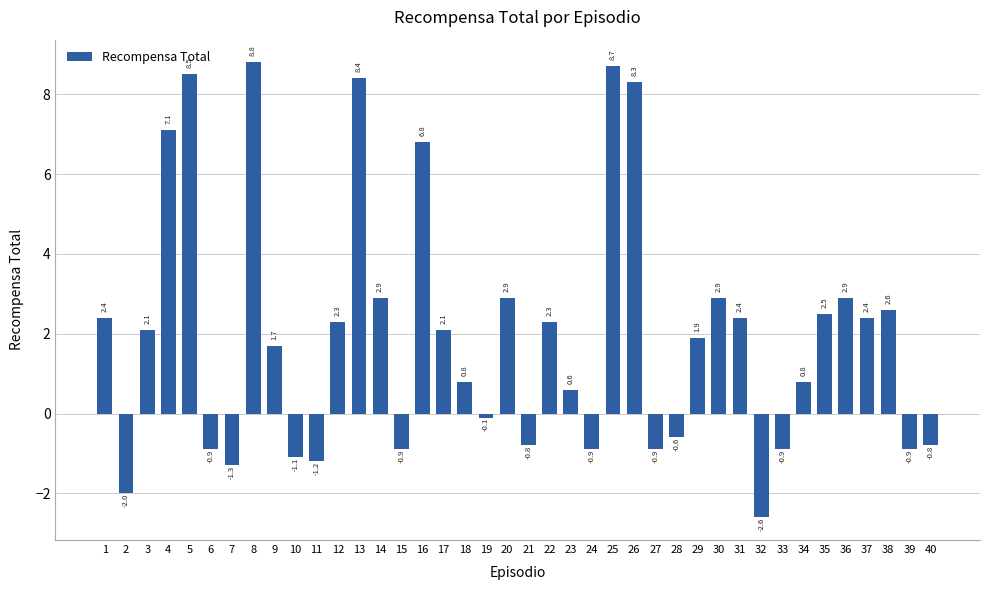

What is the value of the 38th bar from the left?

2.6